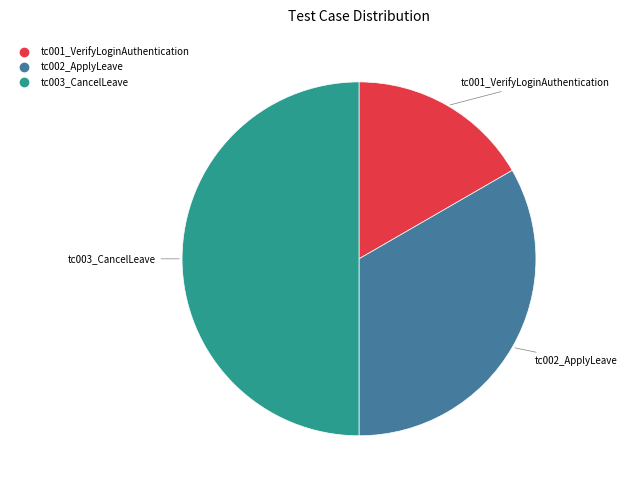

Does tc001_VerifyLoginAuthentication account for over 50% of the chart?

No